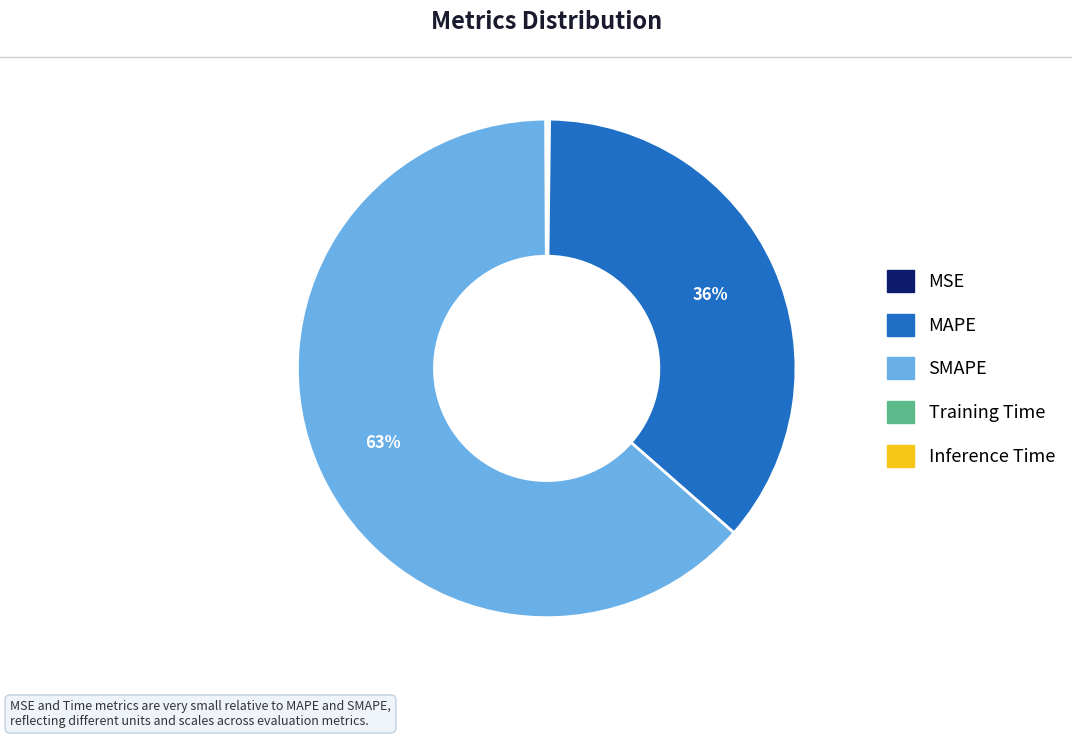

Which slice represents more than half of the pie?

SMAPE